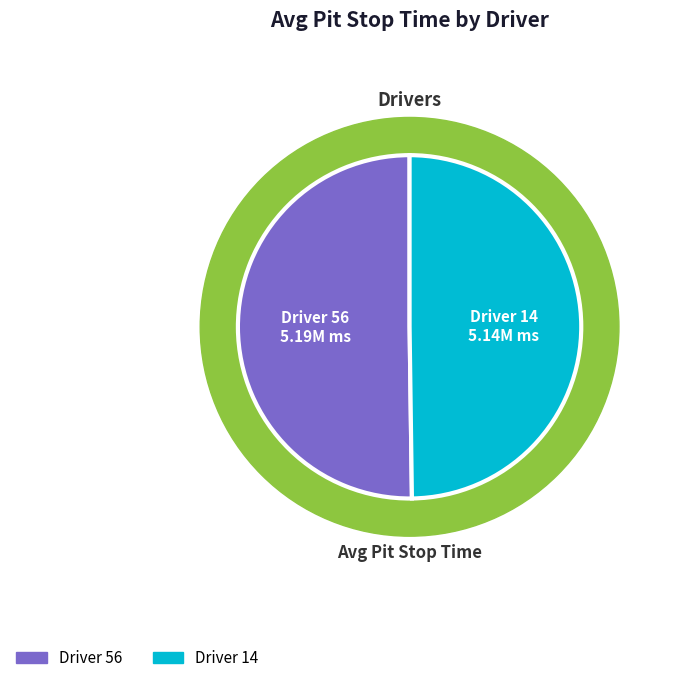

What is the total percentage of 56 and 14?

100.0%